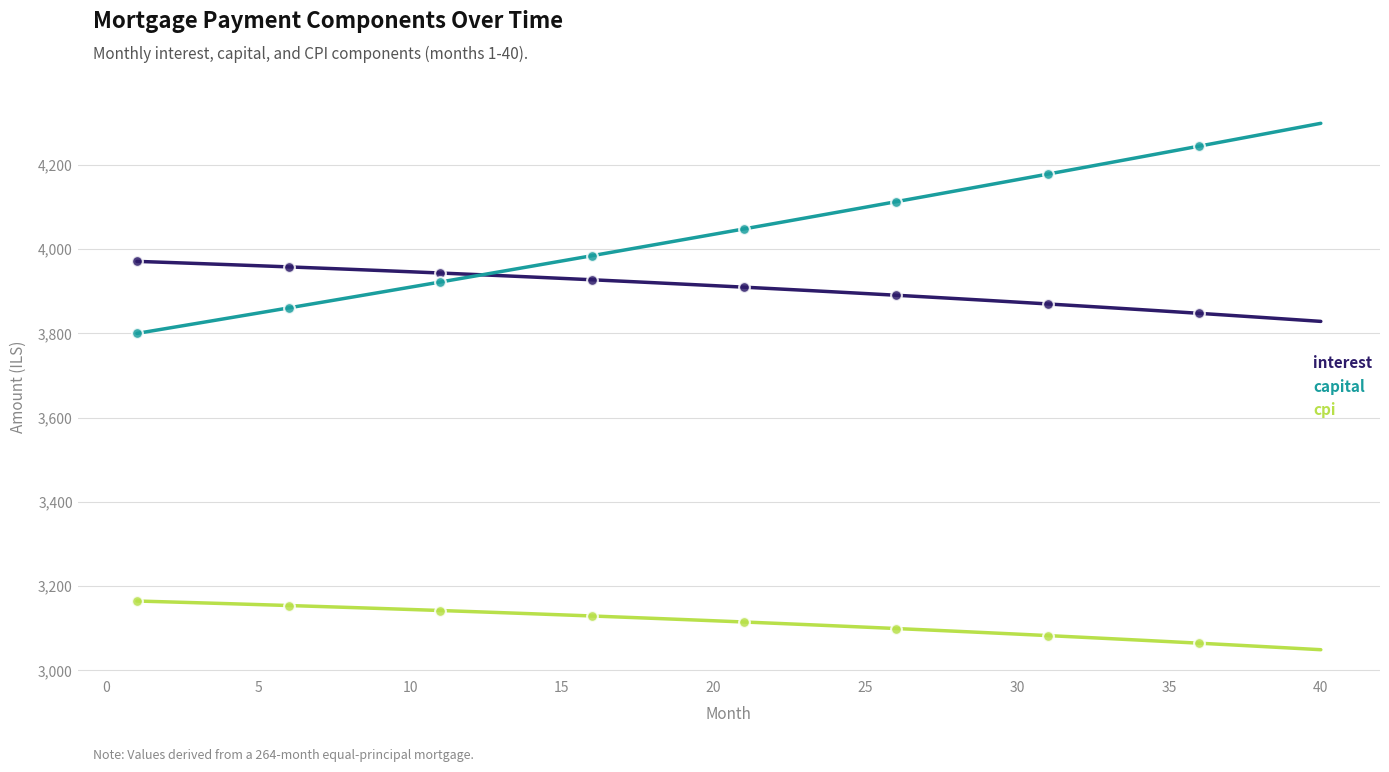

Which series has the largest range (max minus min)?

capital